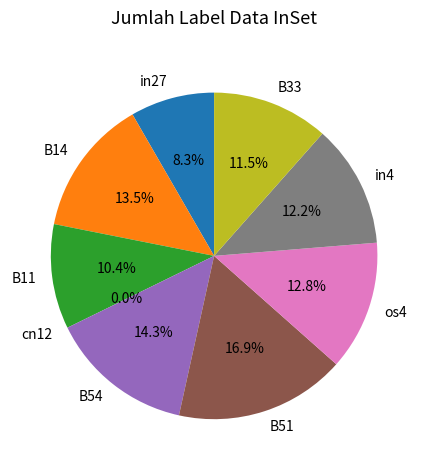

How many segments does this pie chart have?

9